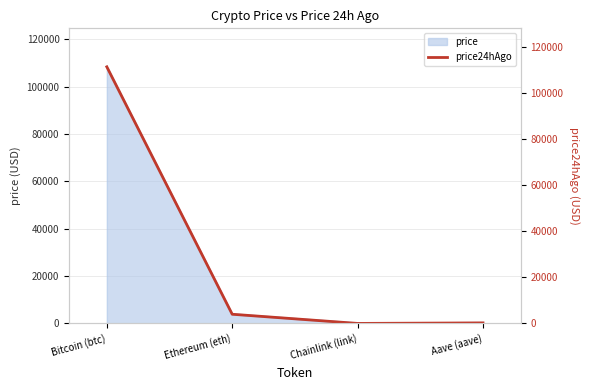

How many values in the price series are below 3898?

2